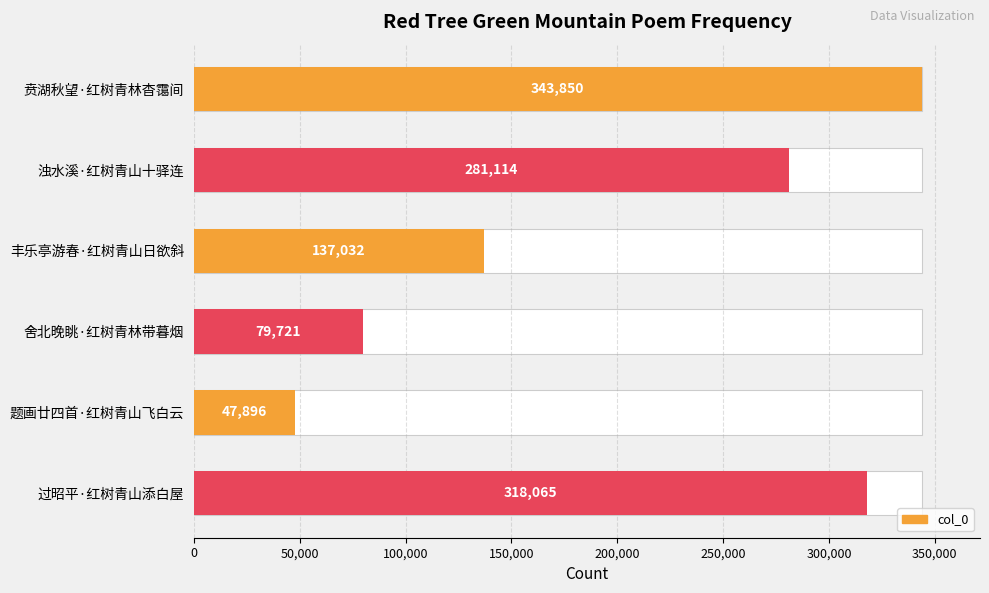

What is the minimum value shown in the chart?

47896